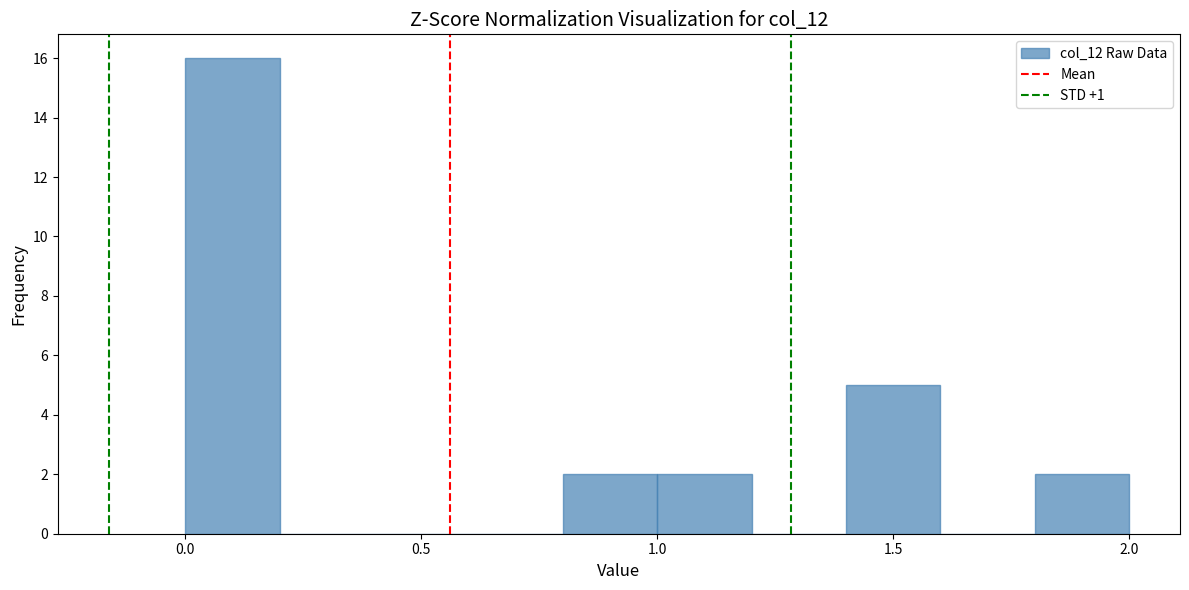

Which range on the x-axis has the tallest bar?

0.0 to 0.2